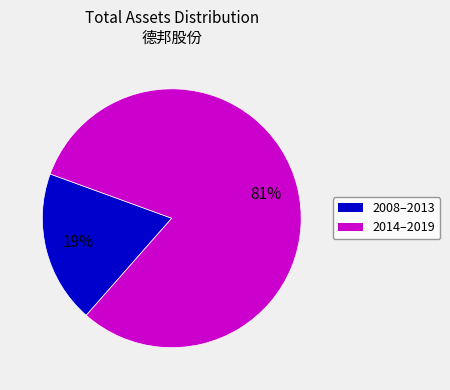

Does any single category account for the majority?

Yes